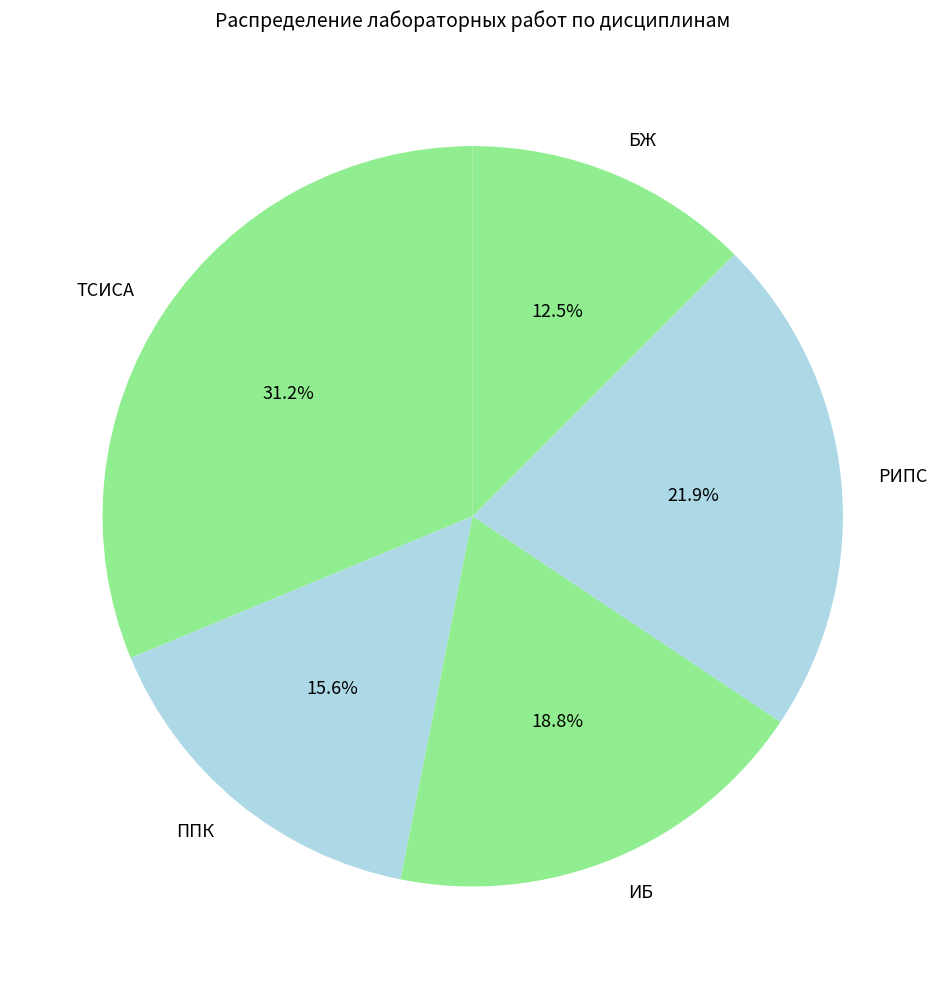

How many segments does this pie chart have?

5